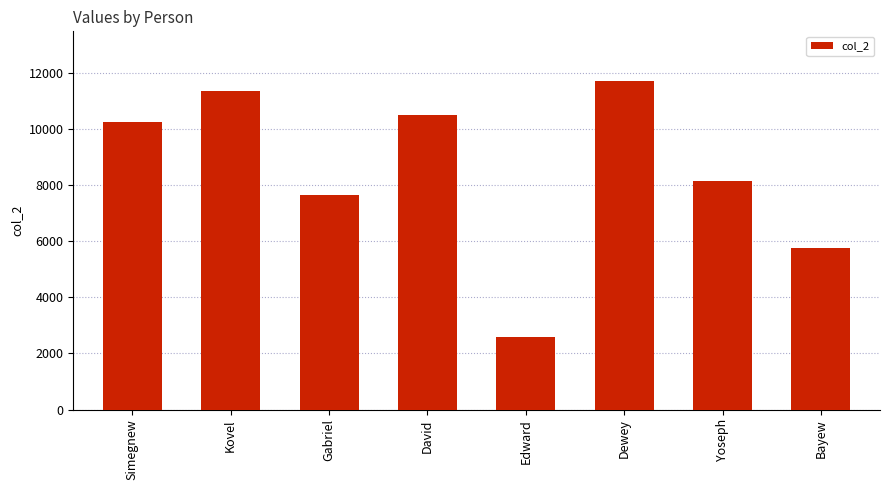

What is the difference between the second highest and minimum values?

8750